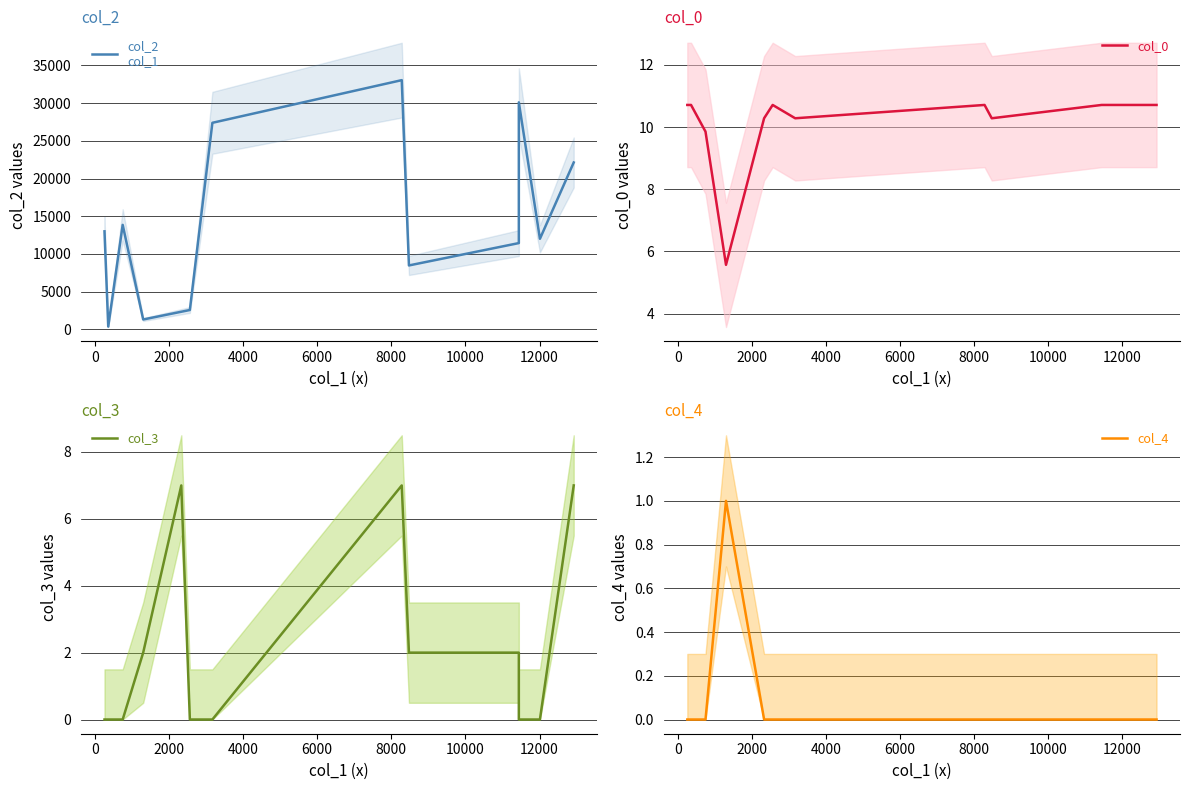

True or false: col_3 and col_4 cross at least once.

False